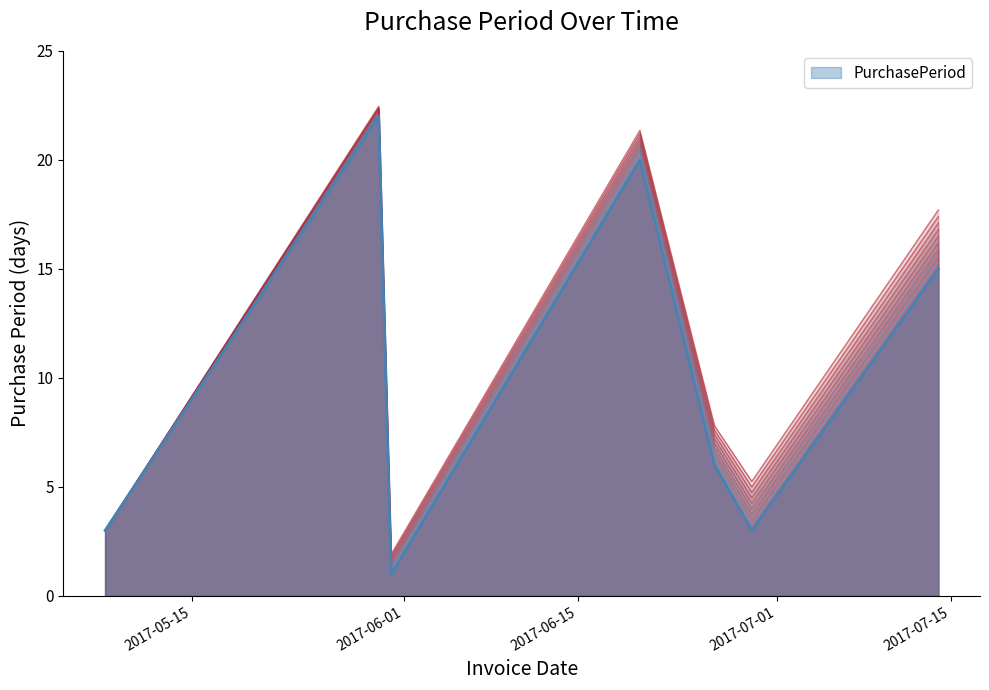

Reading left to right, extract all data points from this chart.

3	22	1	20	6	3	15